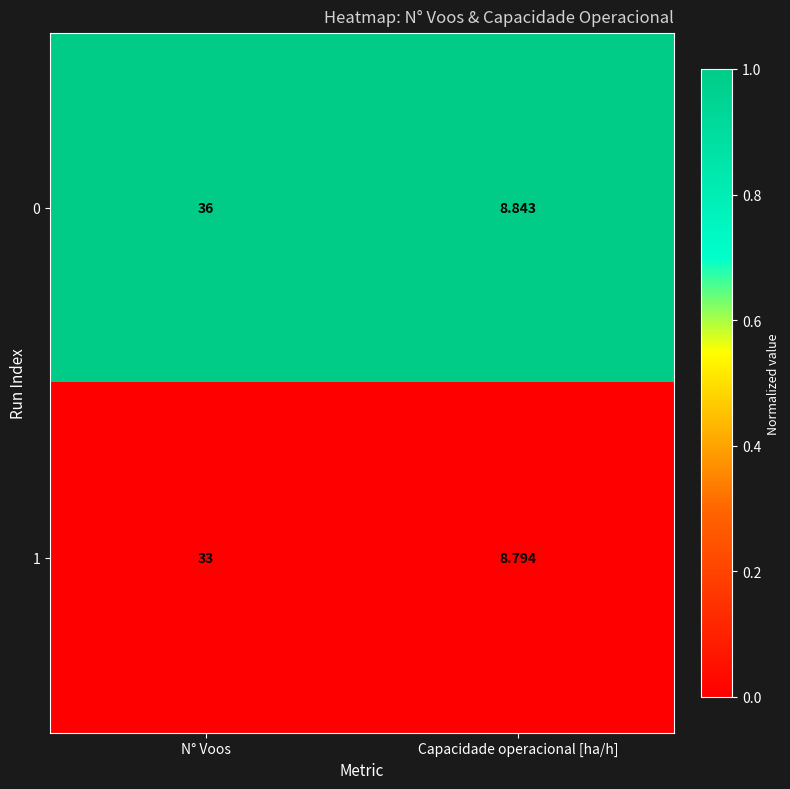

What is the greatest value displayed?

36.0